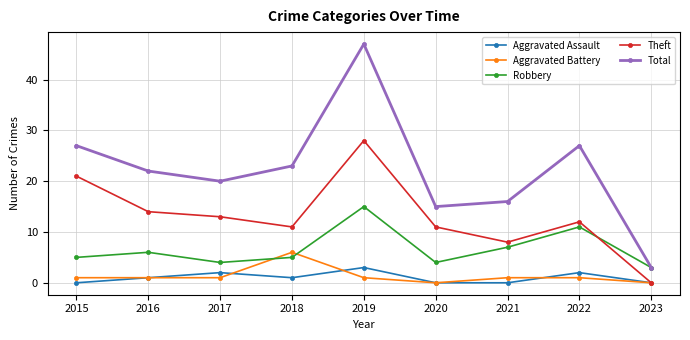

What is the sum of the Total values at 2015 and 2020?

42